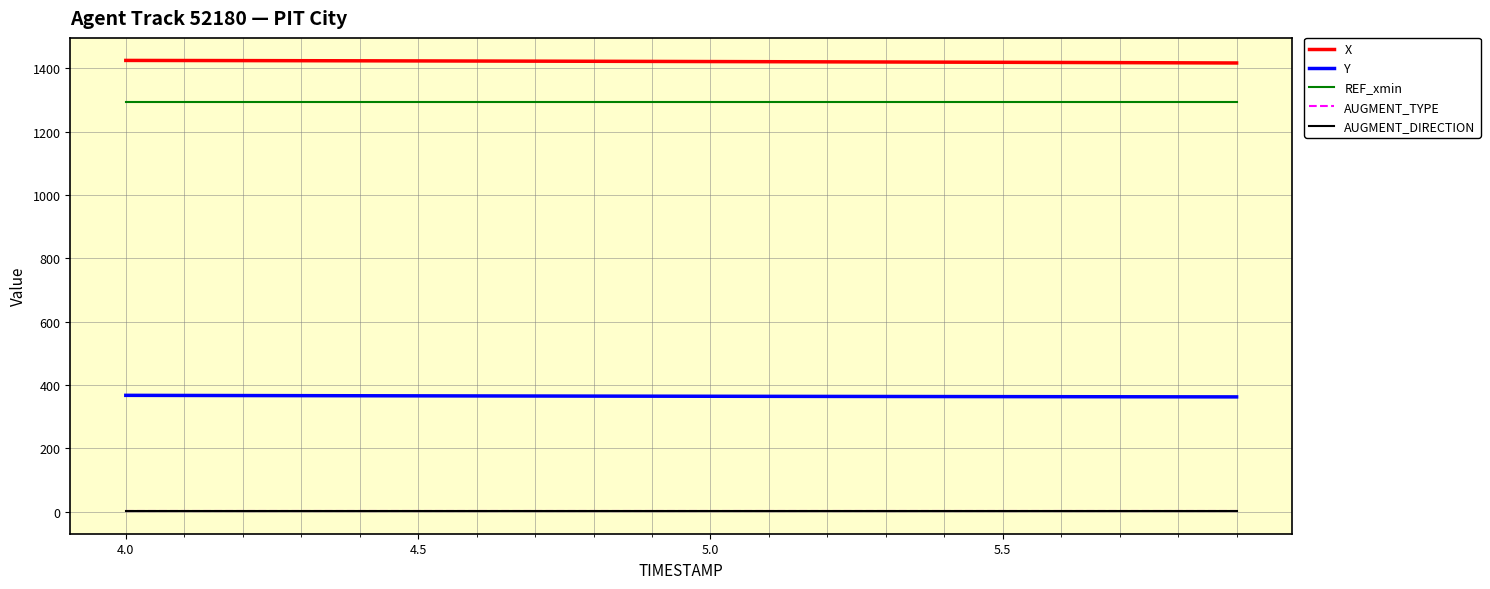

What is the difference between the maximum and minimum values in the Y series?

4.9